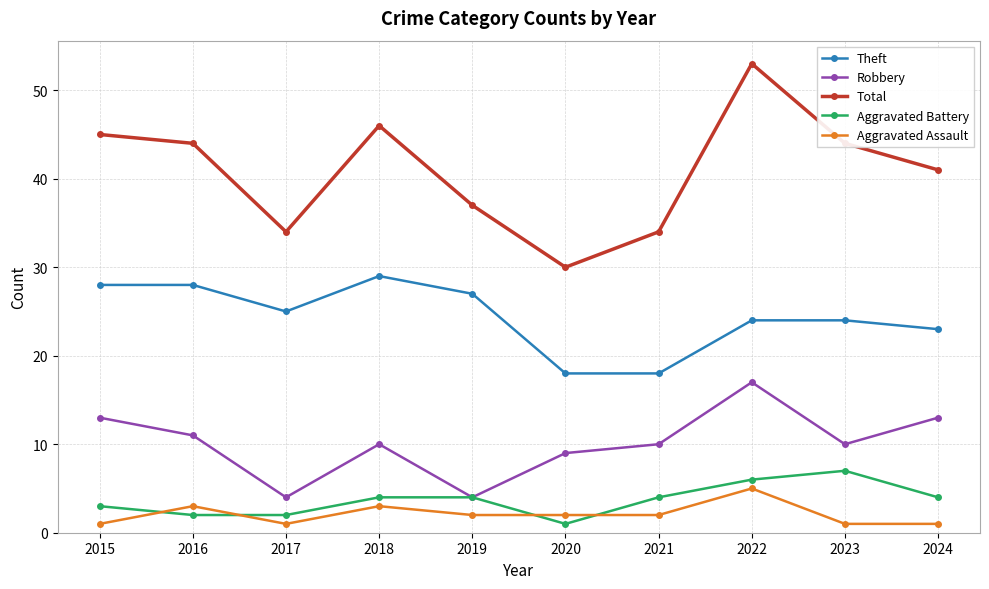

At 2020, list the series in order from smallest to largest.

Aggravated Battery, Aggravated Assault, Robbery, Theft, Total